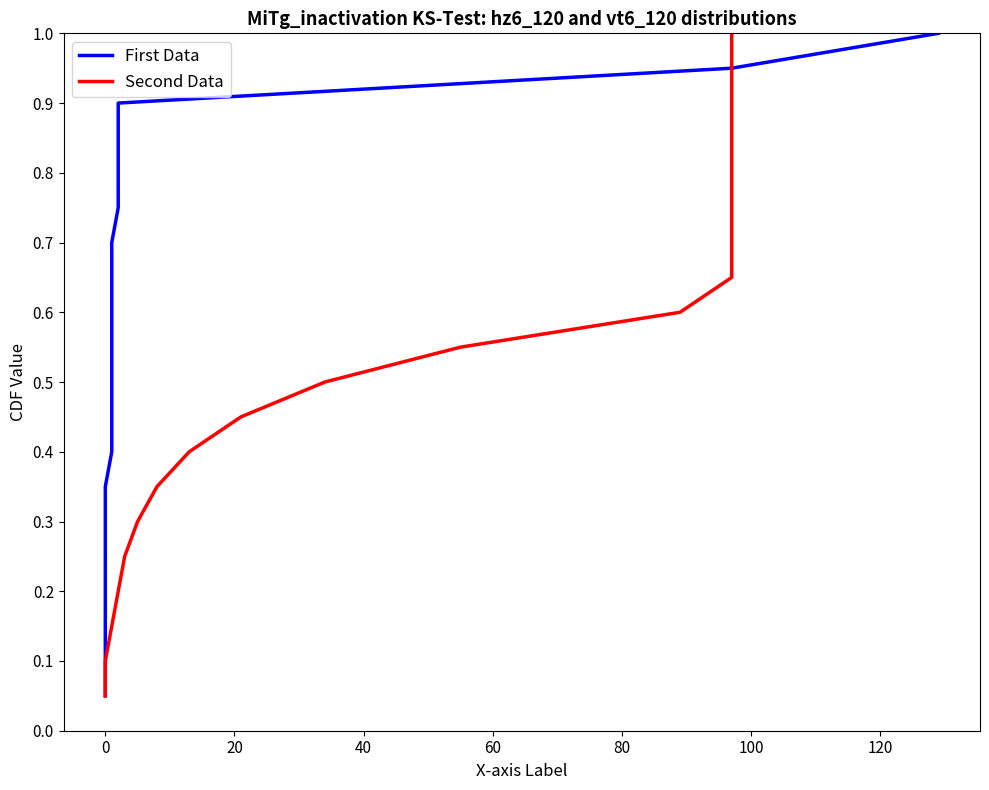

Reading left to right, transcribe all the data shown in this chart.

First Data: 0.1	0.1	0.1	0.2	0.2	0.3	0.3	0.4	0.5	0.5	0.6	0.6	0.7	0.7	0.8	0.8	0.8	0.9	0.9	1.0
Second Data: 0.1	0.1	0.1	0.2	0.2	0.3	0.3	0.4	0.5	0.5	0.6	0.6	0.7	0.7	0.8	0.8	0.8	0.9	0.9	1.0